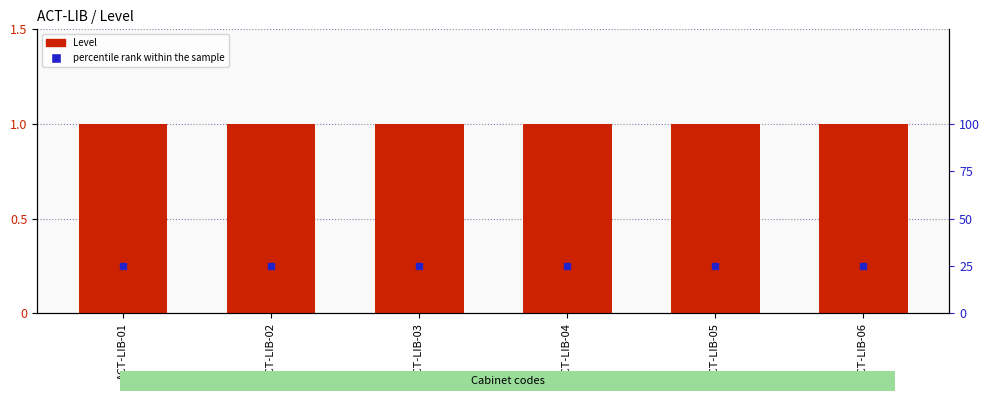

What is the value of the percentile rank within the sample bar at the 6th from the left?

25